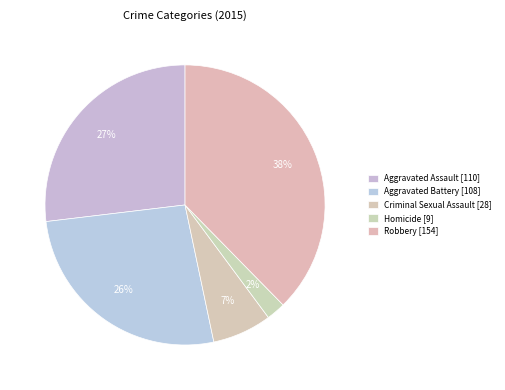

The Aggravated Assault slice represents 18% of the pie. True or false?

False